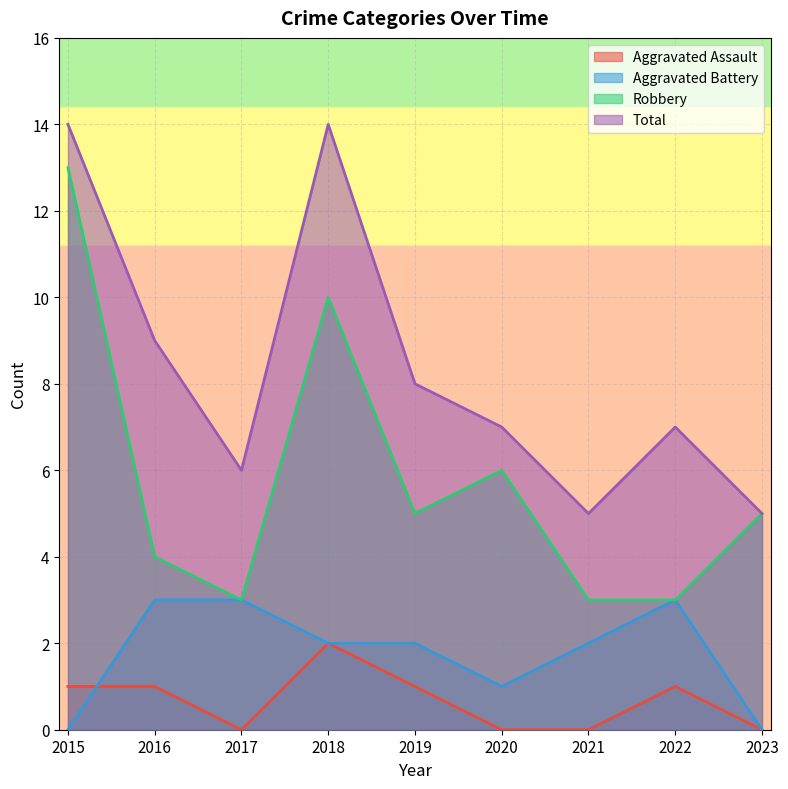

Rank the categories by Aggravated Assault value from lowest to highest.

2017, 2020, 2021, 2023, 2015, 2016, 2019, 2022, 2018